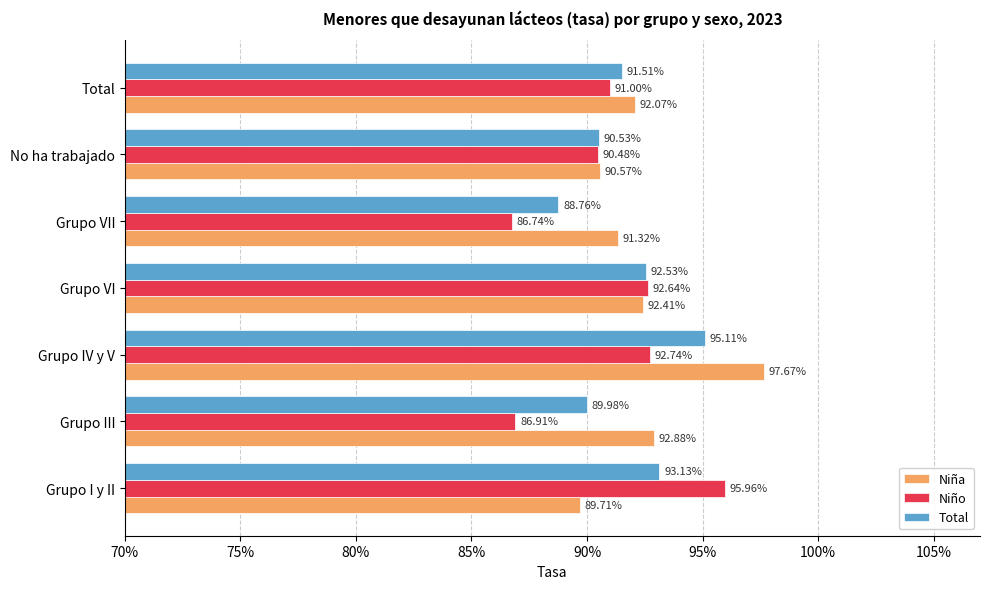

Which series has the widest spread of values?

Niño